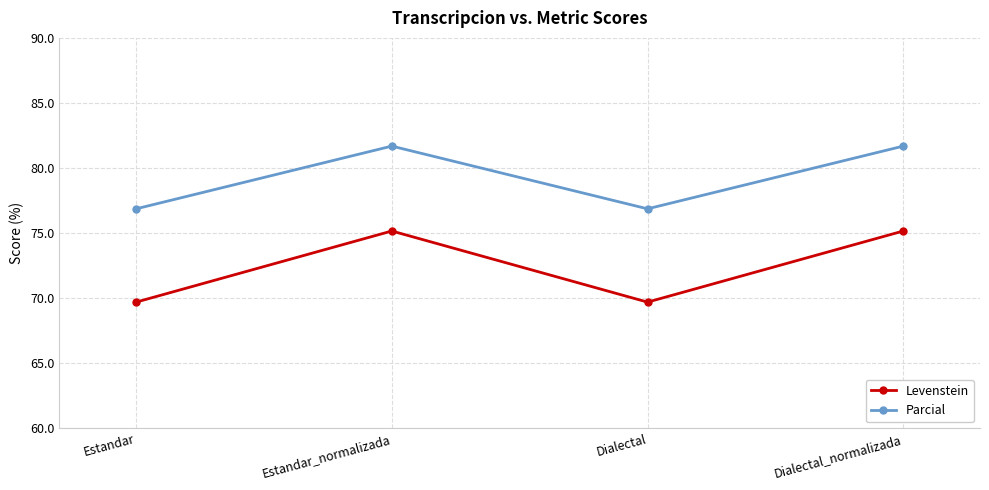

What is the maximum value for Levenstein?

75.2